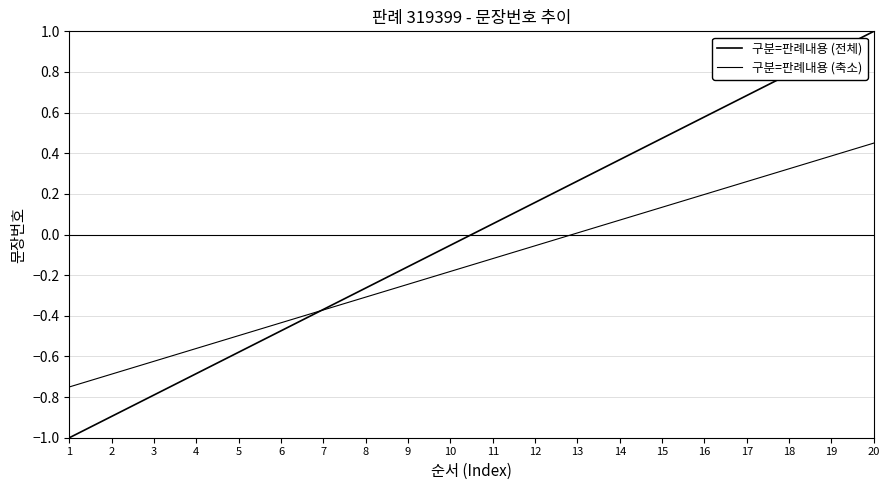

At which label does 구분=판례내용 (전체) reach its minimum?

1